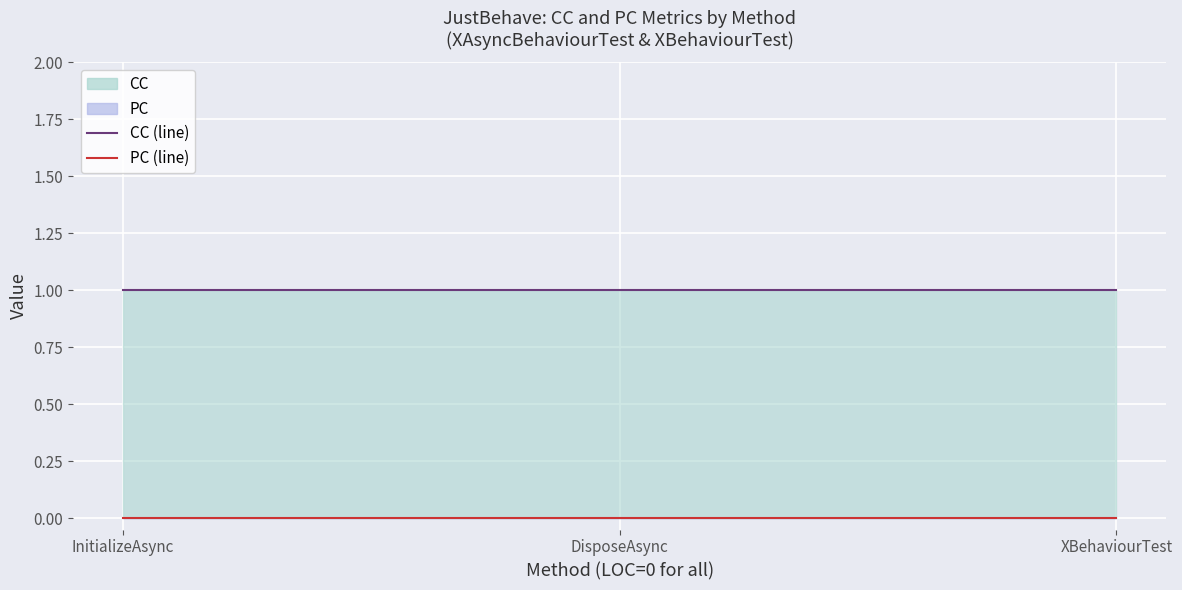

Reading left to right, what are all the values shown in this chart?

CC (line): InitializeAsync=1	DisposeAsync=1	XBehaviourTest=1
PC (line): InitializeAsync=0	DisposeAsync=0	XBehaviourTest=0